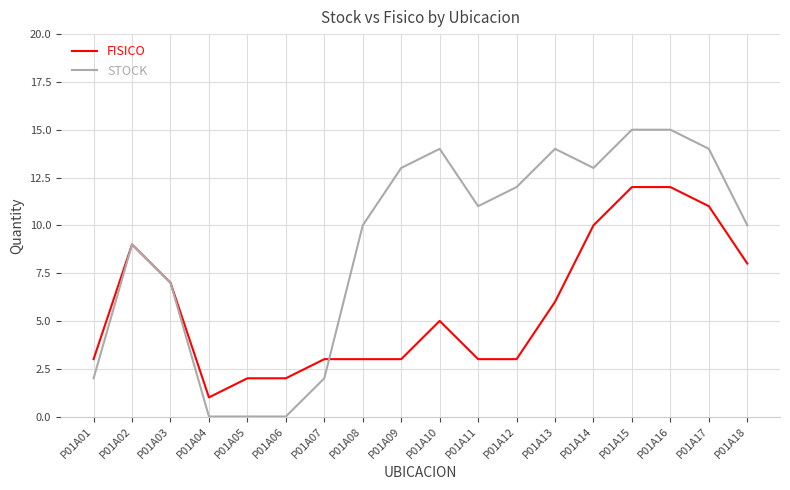

Rank the series by their maximum value, from highest to lowest.

STOCK, FISICO